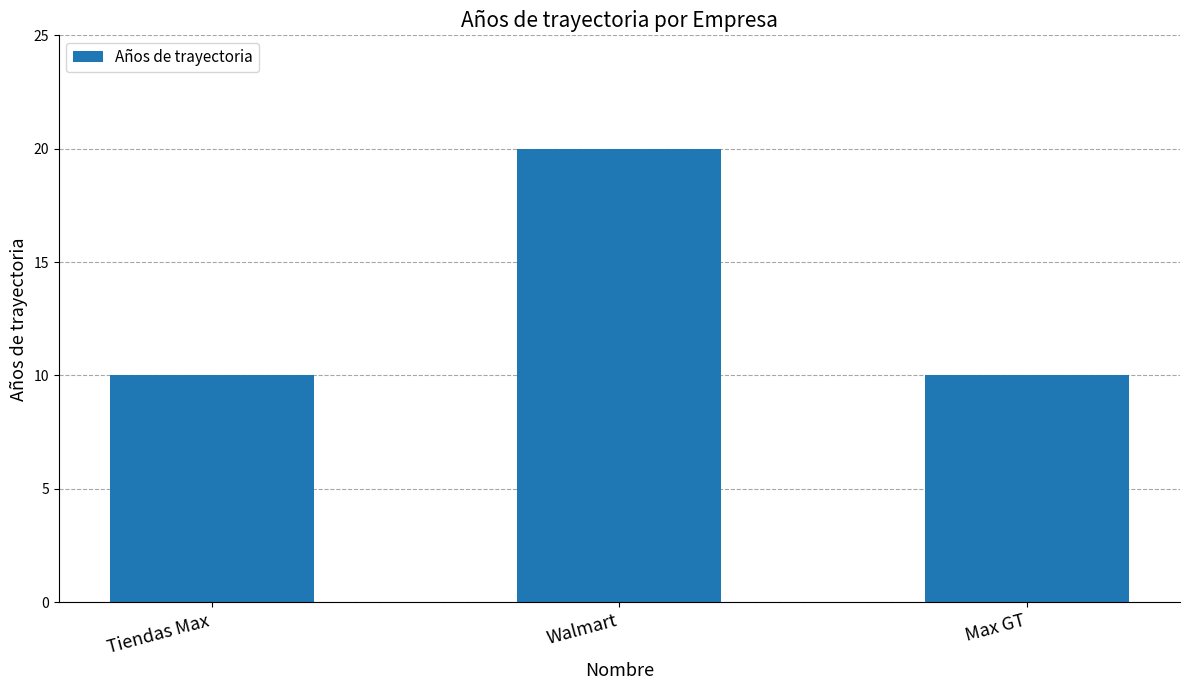

The chart shows a value of 10 at Max GT. True or false?

True